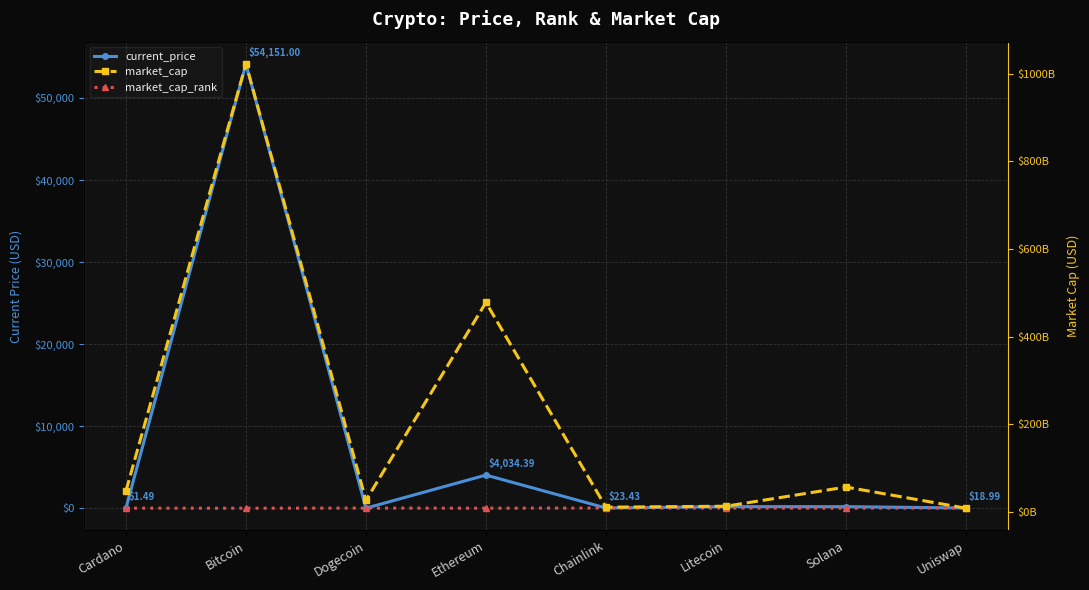

At which category is the sum across all series the highest?

Bitcoin